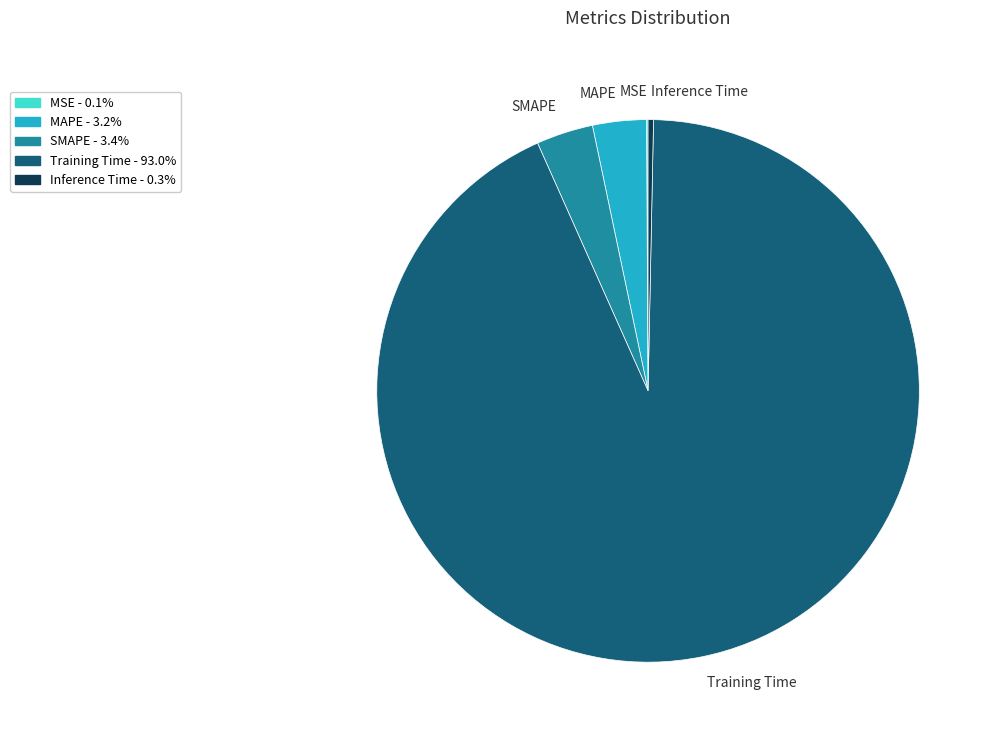

What is the majority slice?

Training Time